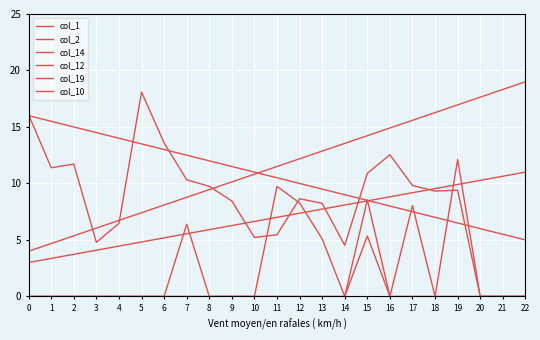

What is the value of the col_10 point at the 16th from the left?

8.5